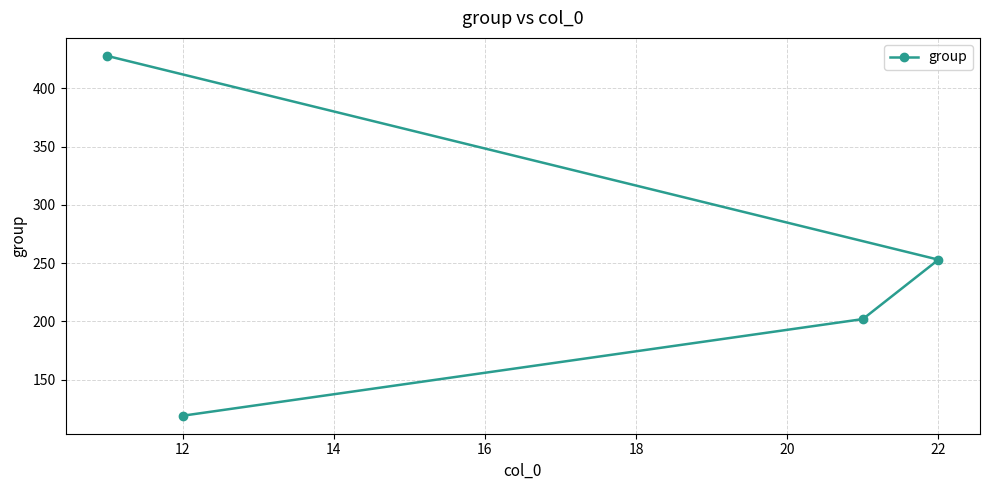

What is the change in value from 12 to 22?

+134